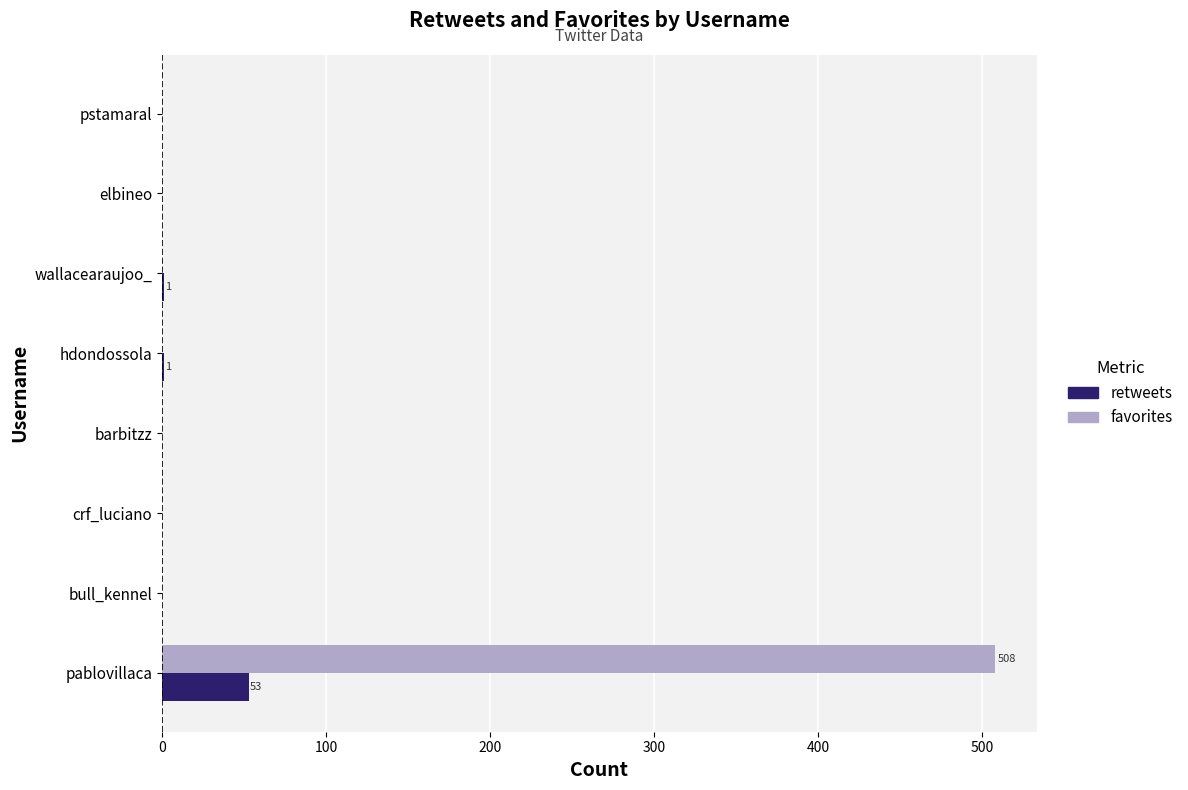

What is the sum of all retweets values?

55